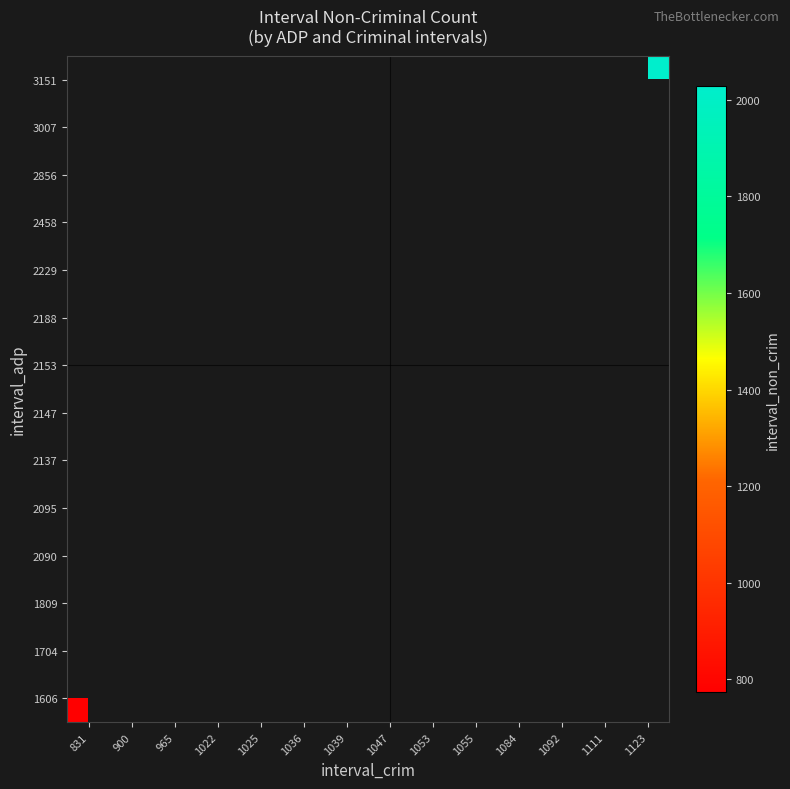

Rank the series by their maximum value, from lowest to highest.

1606, 1704, 1809, 2090, 2095, 2137, 2147, 2153, 2188, 2229, 2458, 2856, 3007, 3151